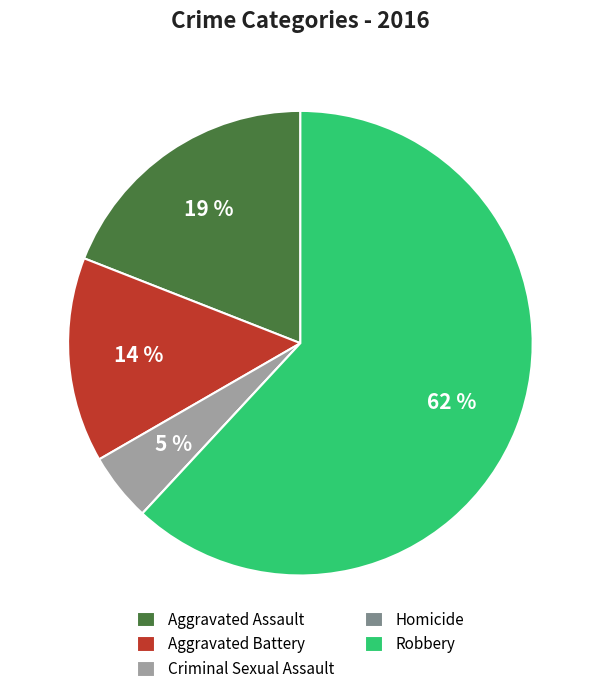

The Aggravated Battery slice represents 14% of the pie. True or false?

True